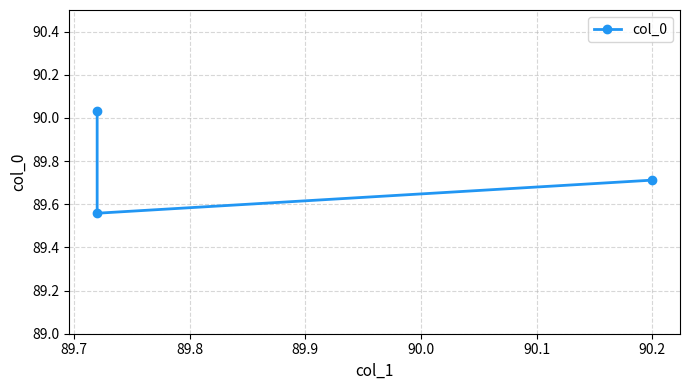

What is the change in value from 89.6 to 89.8?

-0.3